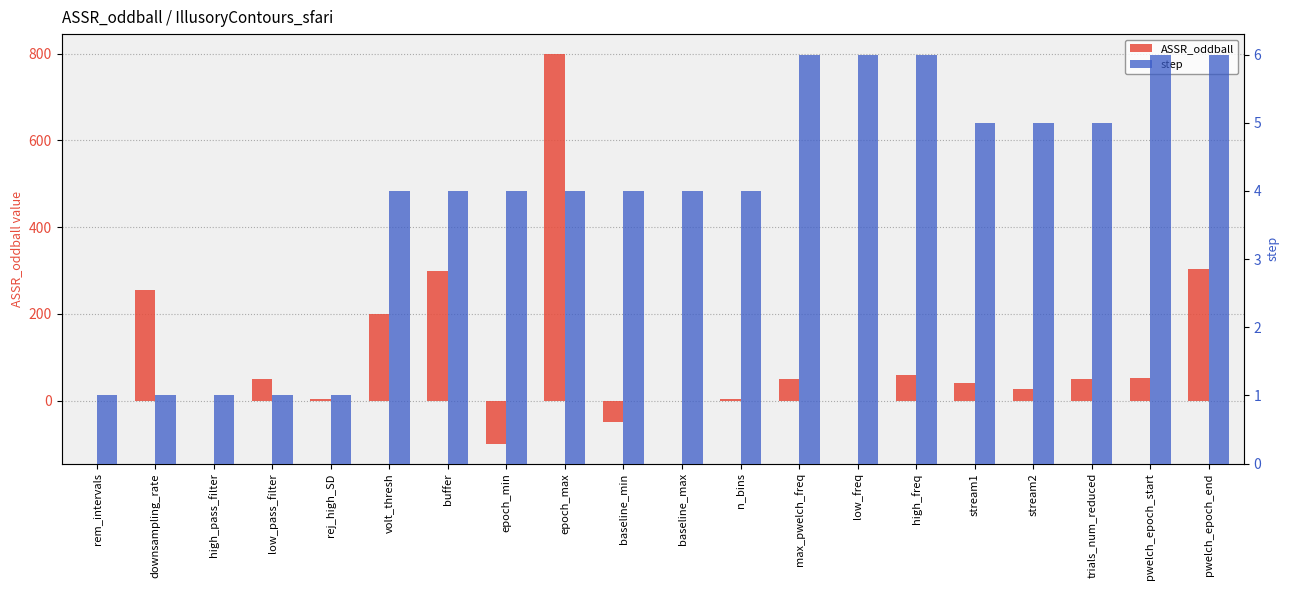

At which label does ASSR_oddball reach its peak?

epoch_max